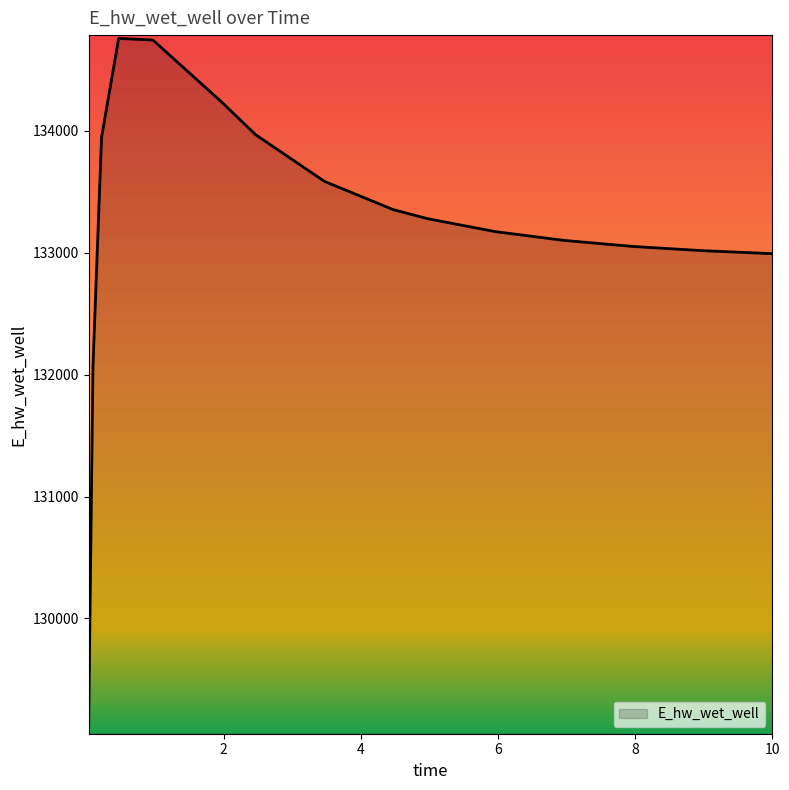

What is the difference between the maximum and minimum values?

5639.4